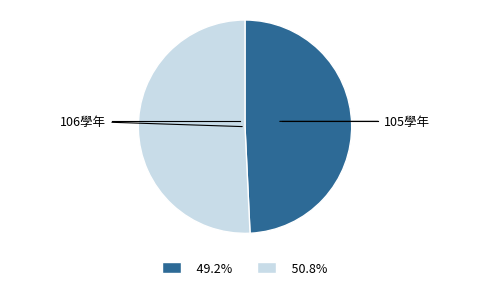

Is there a majority slice in this chart?

Yes